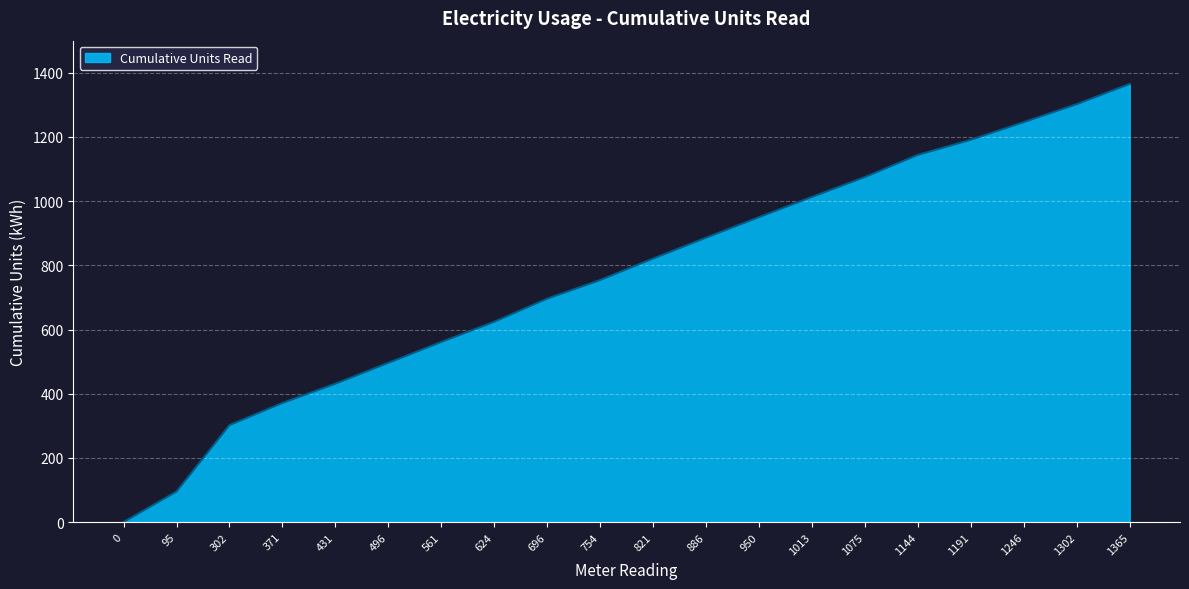

Is it true that the value at 696 is 696?

True